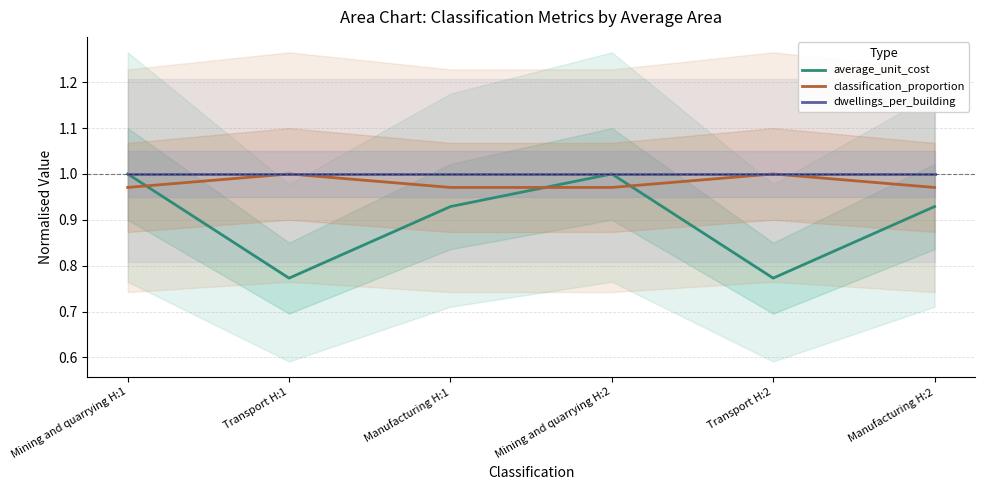

What is the label of the 1st point from the right?

Manufacturing H:2